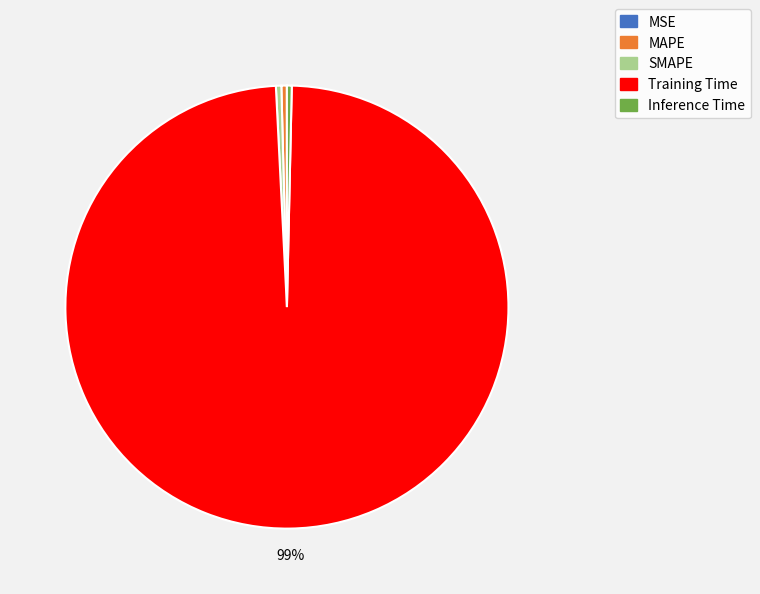

Which slice is the largest?

Training Time